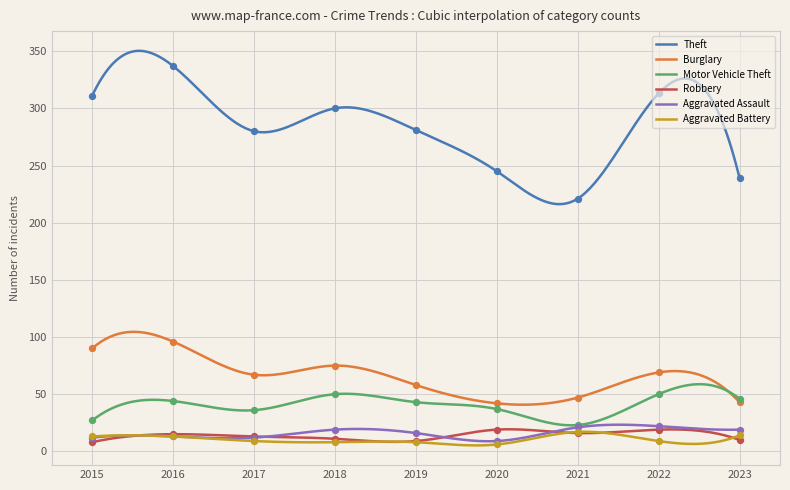

Is the value of Robbery at 2017 greater than the value of Burglary at 2015?

No